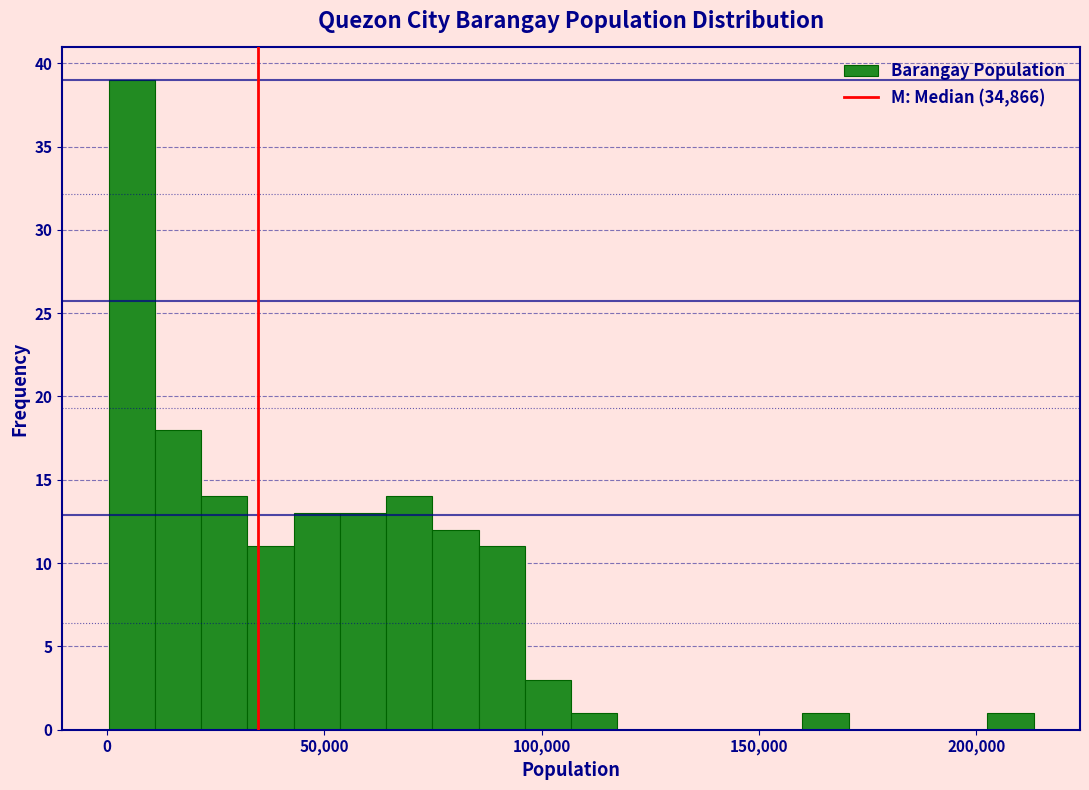

Read against the x-axis, roughly where is the centre of the tallest bar?

5000